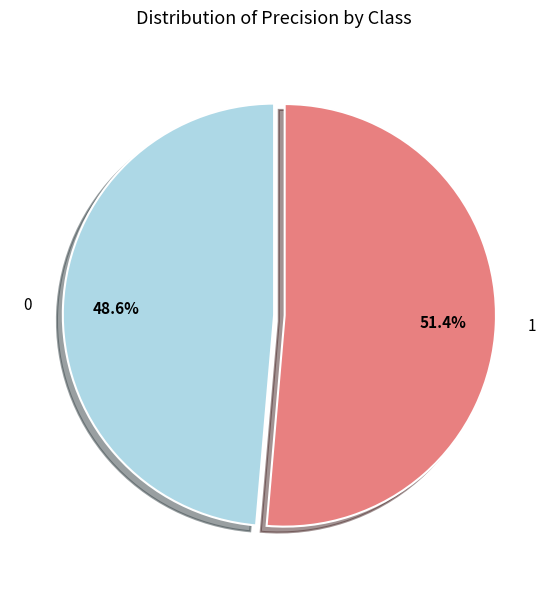

Is there any slice that represents more than half of the pie?

Yes